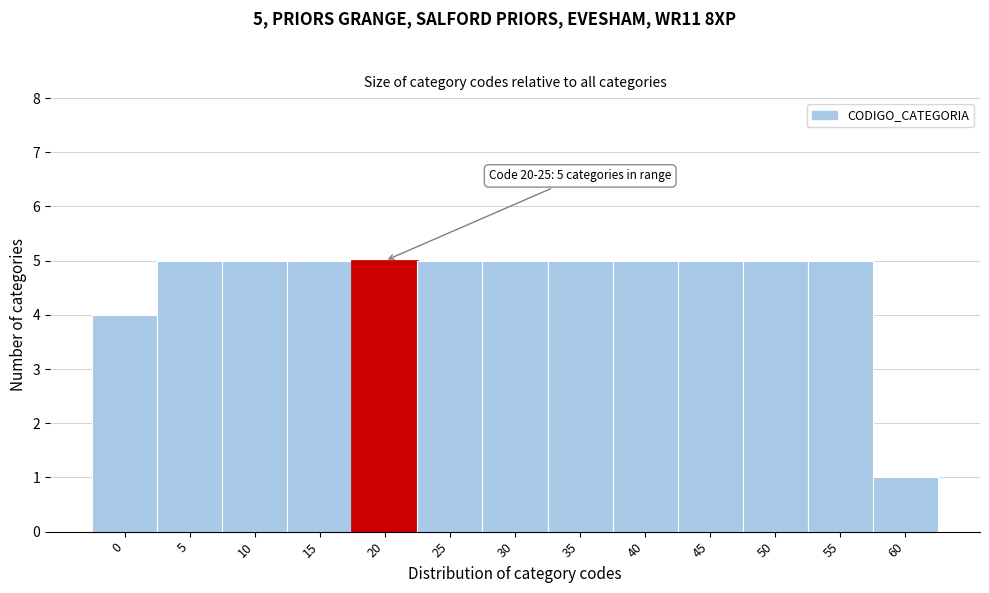

Reading left to right, list all the values displayed in this chart.

0=4	5=5	10=5	15=5	20=5	25=5	30=5	35=5	40=5	45=5	50=5	55=5	60=1